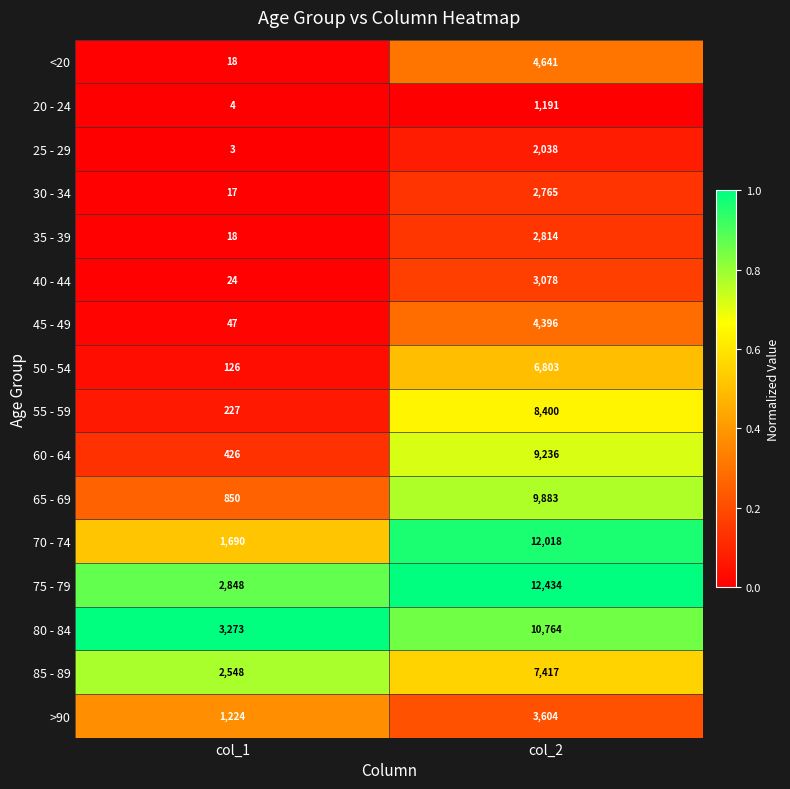

What is the spread (max minus min) of values at col_1?

3270